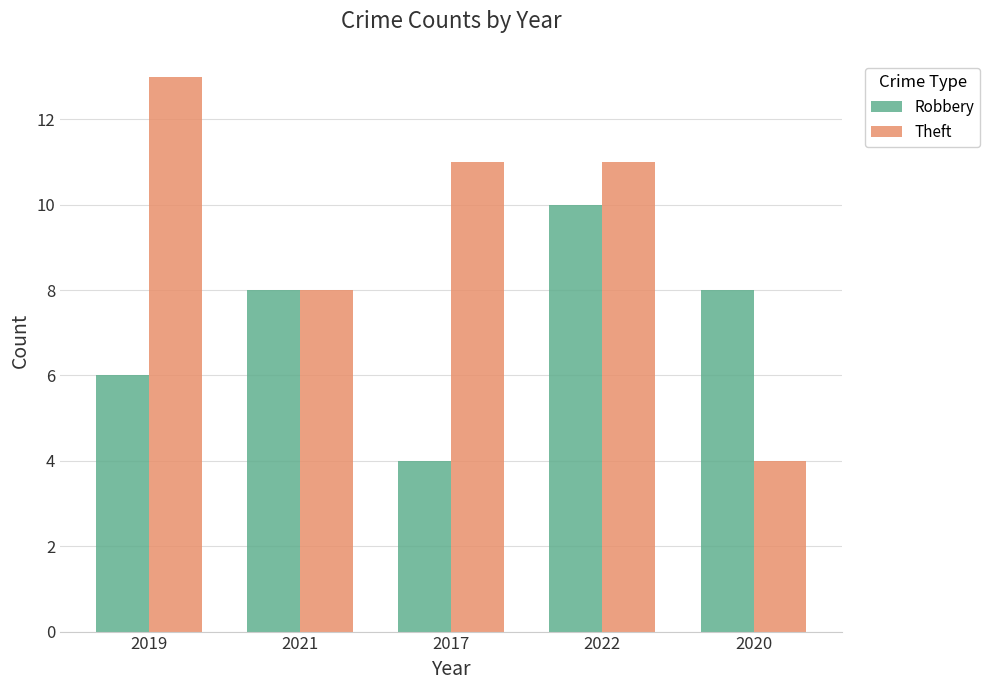

At 2020, list the series in order from smallest to largest.

Theft, Robbery